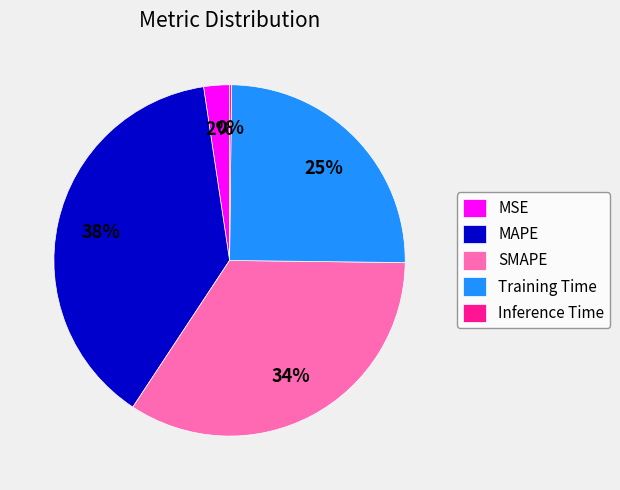

Which has a higher value, MAPE or Training Time?

MAPE